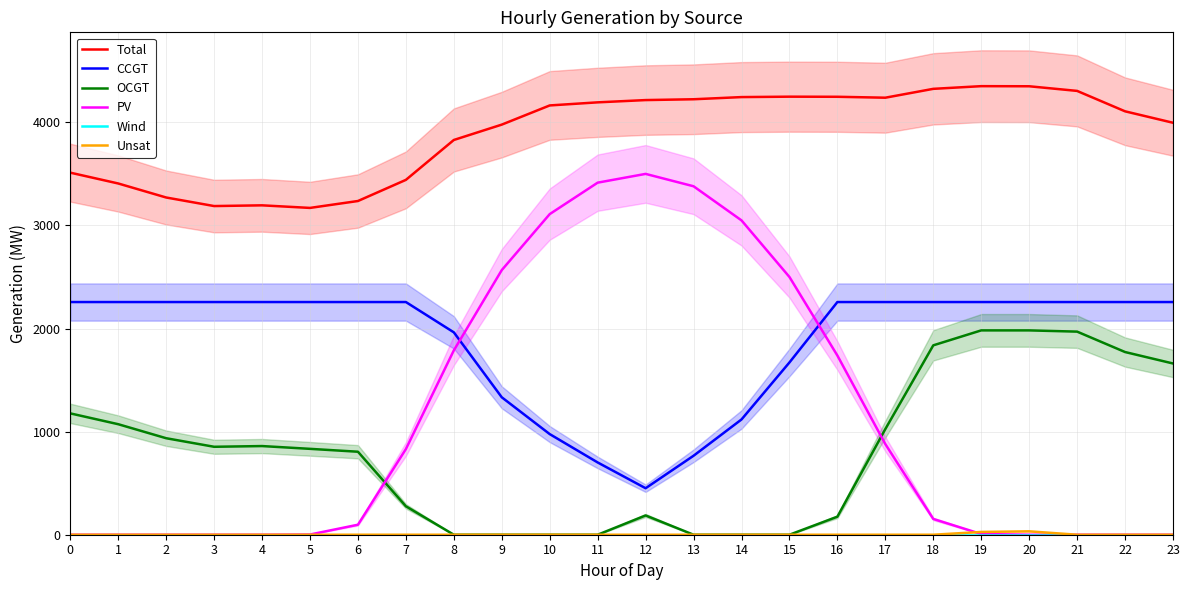

Which series has the largest total across all categories?

Total